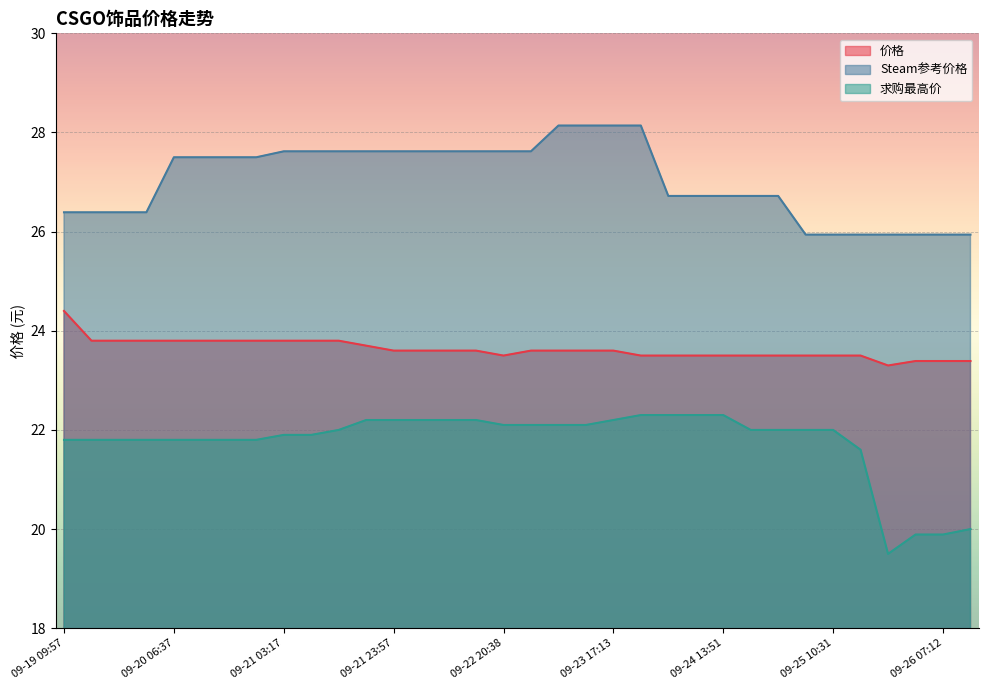

Which series has the widest spread of values?

求购最高价